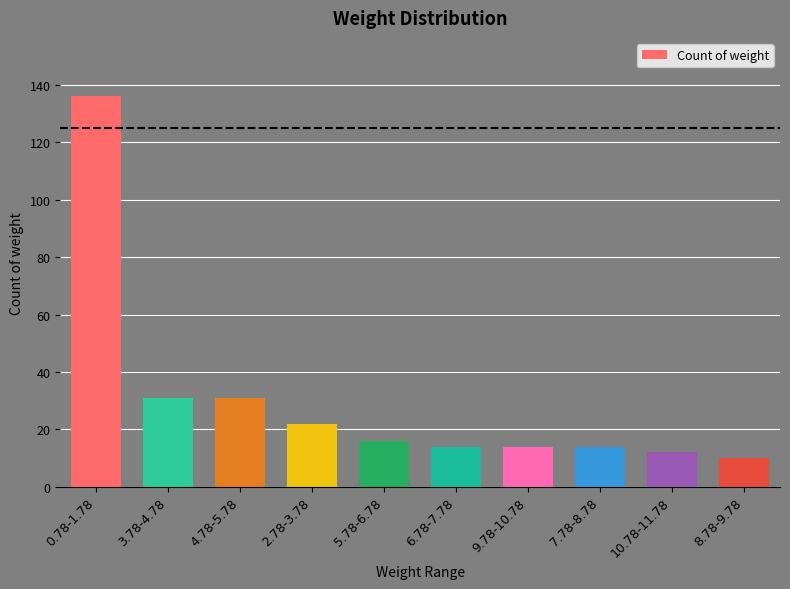

Count the number of data series in this chart.

1